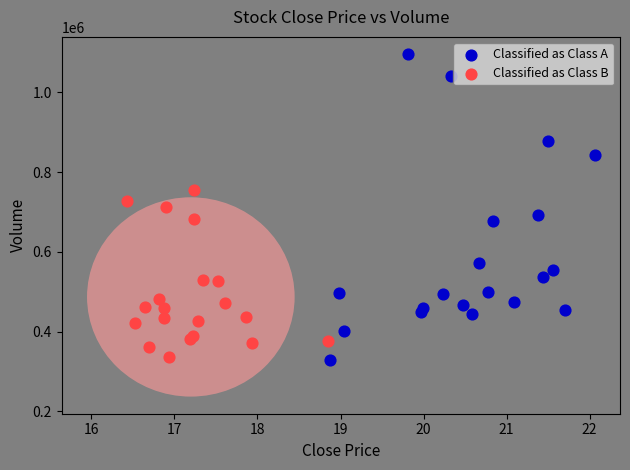

Which series has the widest spread of Y values?

Classified as Class A